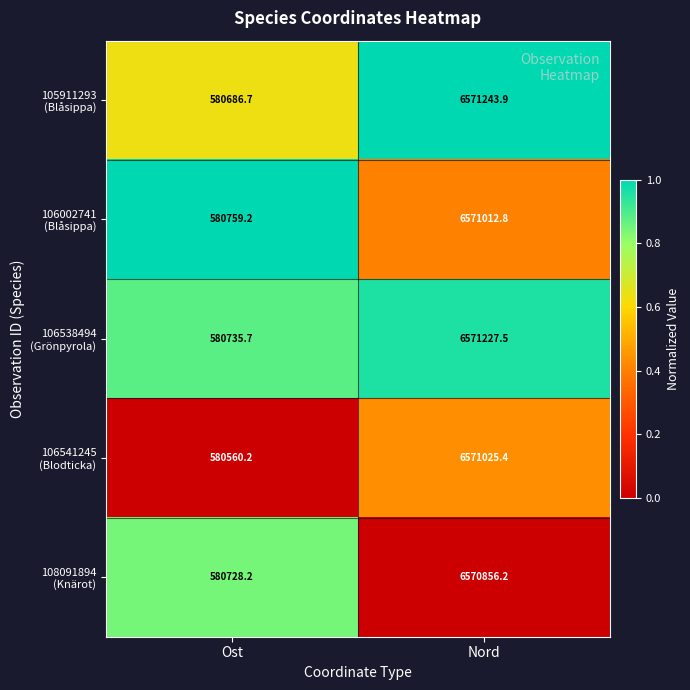

What is the total value across all series at Ost?

2903470.0